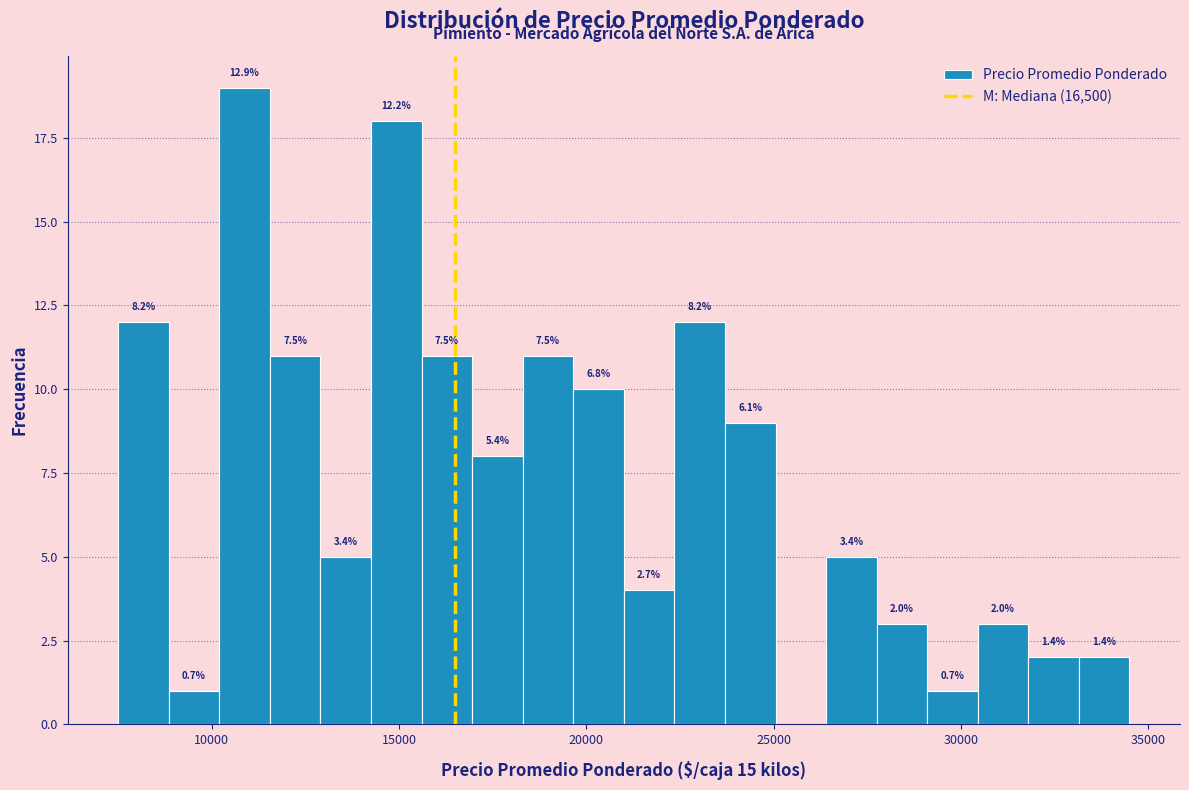

Around what value on the x-axis is the tallest bar? Give the approximate position of its centre, as read against the axis.

11000